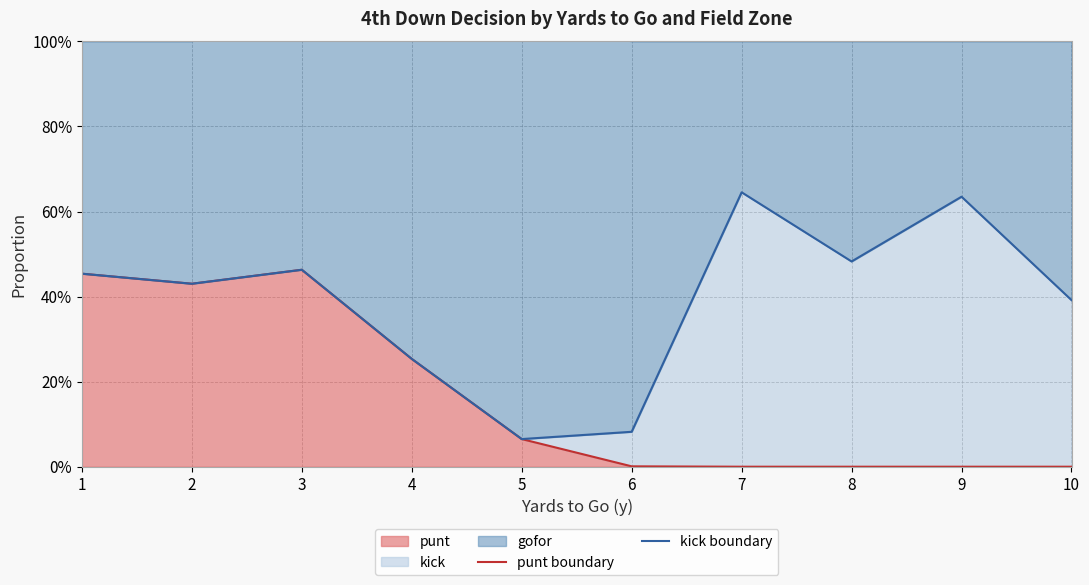

True or false: kick boundary and punt boundary cross at least once.

False